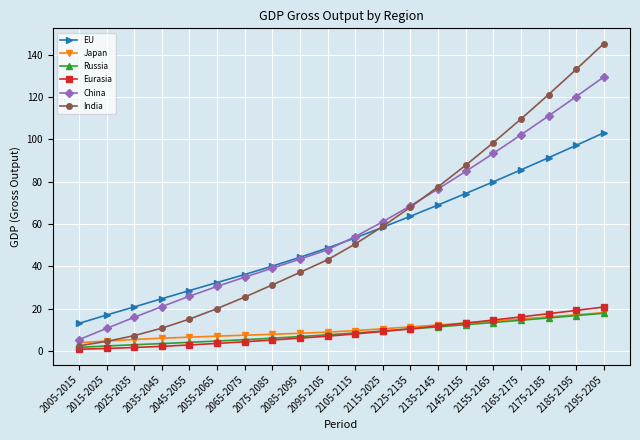

At how many categories does at least one series exceed 57?

9